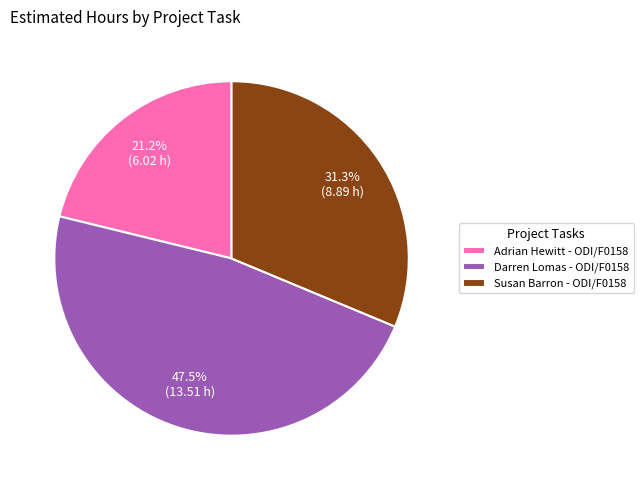

Which has a higher value, Darren Lomas - ODI/F0158 or Susan Barron - ODI/F0158?

Darren Lomas - ODI/F0158